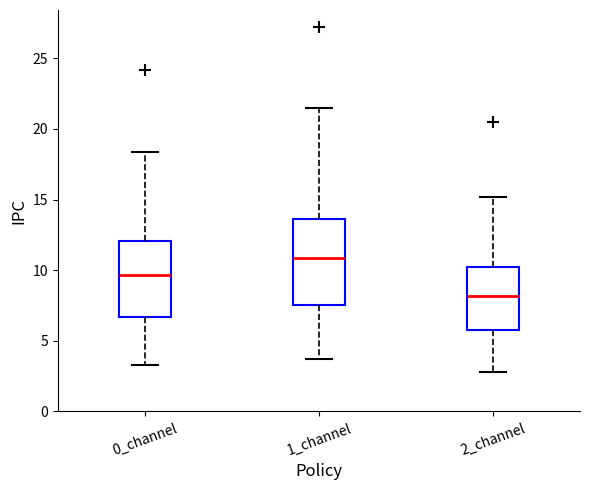

Where is the upper edge of the box for 0_channel on the y-axis? The values are not printed on the chart, so give them approximately, as read against the axis.

12.0